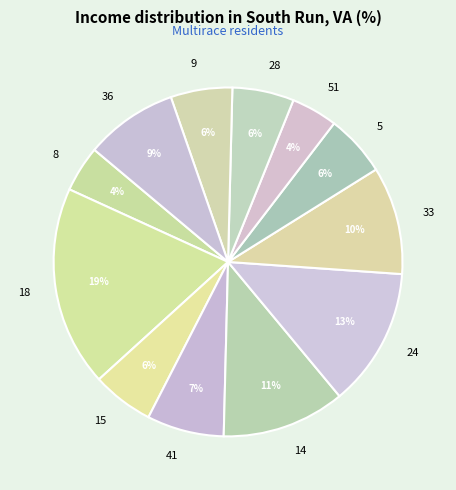

To the nearest percent, what is the difference between the 33 and 5 slice percentages?

4%